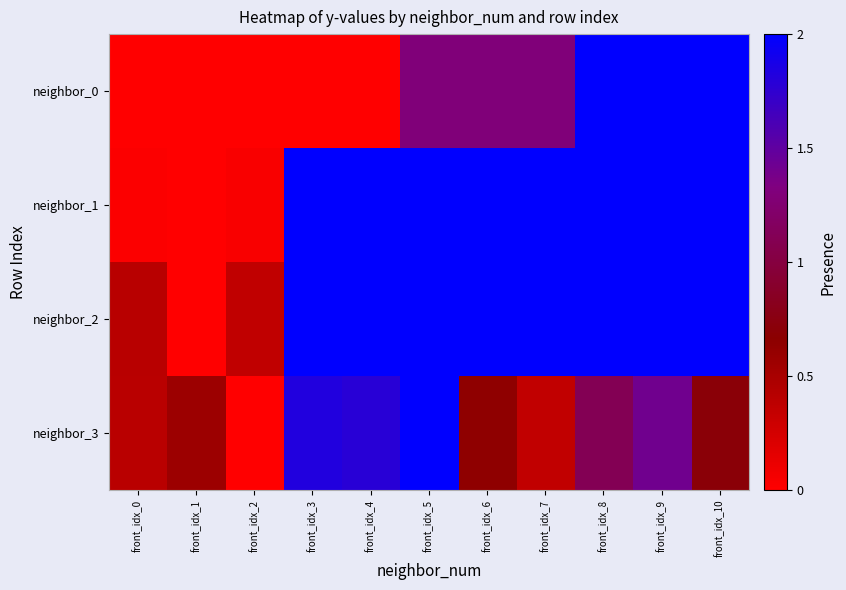

Reading left to right, list all the values displayed in this chart.

neighbor_0: front_idx_0=0.0	front_idx_1=0.0	front_idx_2=0.0	front_idx_3=0.0	front_idx_4=0.0	front_idx_5=0.7	front_idx_6=0.7	front_idx_7=0.7	front_idx_8=1.0	front_idx_9=1.0	front_idx_10=1.0
neighbor_1: front_idx_0=0.0	front_idx_1=0.0	front_idx_2=0.0	front_idx_3=1.0	front_idx_4=1.0	front_idx_5=1.0	front_idx_6=1.0	front_idx_7=1.0	front_idx_8=1.0	front_idx_9=1.0	front_idx_10=1.0
neighbor_2: front_idx_0=0.2	front_idx_1=0.0	front_idx_2=0.2	front_idx_3=1.0	front_idx_4=1.0	front_idx_5=1.0	front_idx_6=1.0	front_idx_7=1.0	front_idx_8=1.0	front_idx_9=1.0	front_idx_10=1.0
neighbor_3: front_idx_0=0.2	front_idx_1=0.3	front_idx_2=0.0	front_idx_3=0.9	front_idx_4=0.9	front_idx_5=1.0	front_idx_6=0.3	front_idx_7=0.2	front_idx_8=0.6	front_idx_9=0.7	front_idx_10=0.4